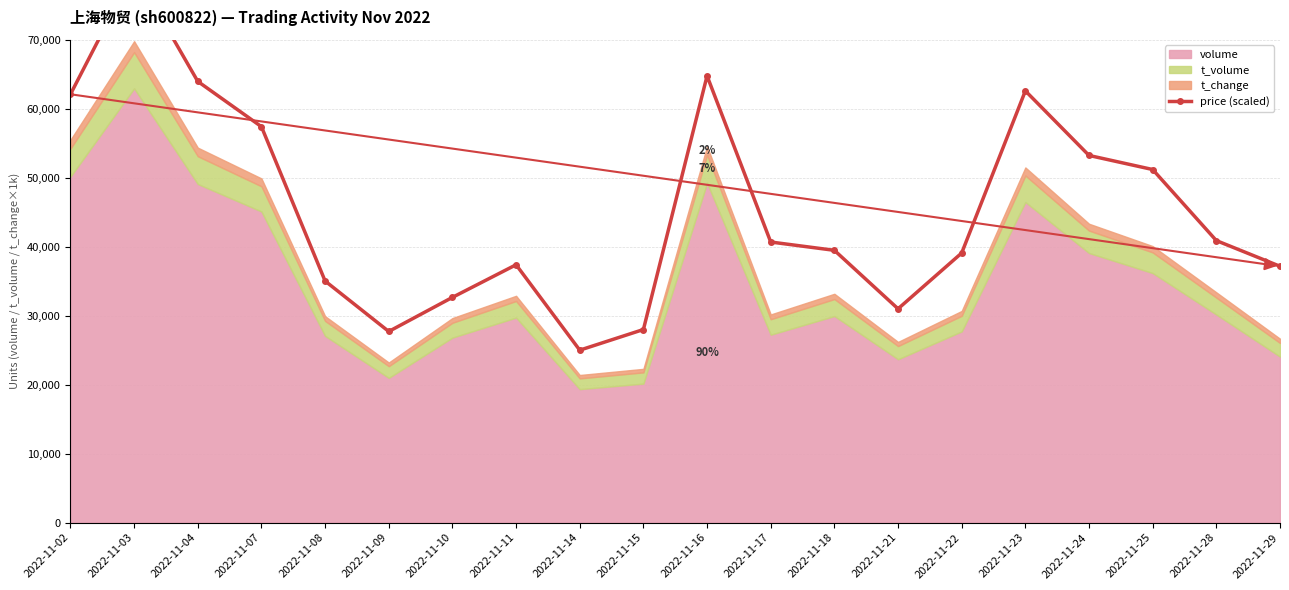

What is the maximum value shown in the chart?

79986.0